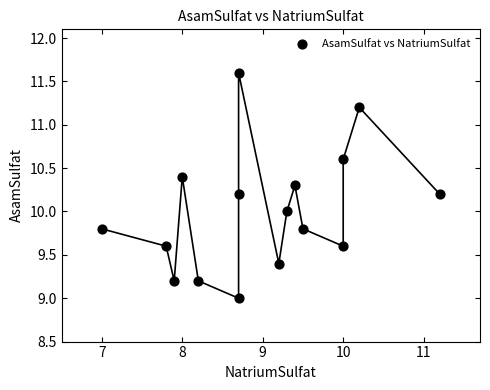

What is the range of Y values (max minus min)?

2.6